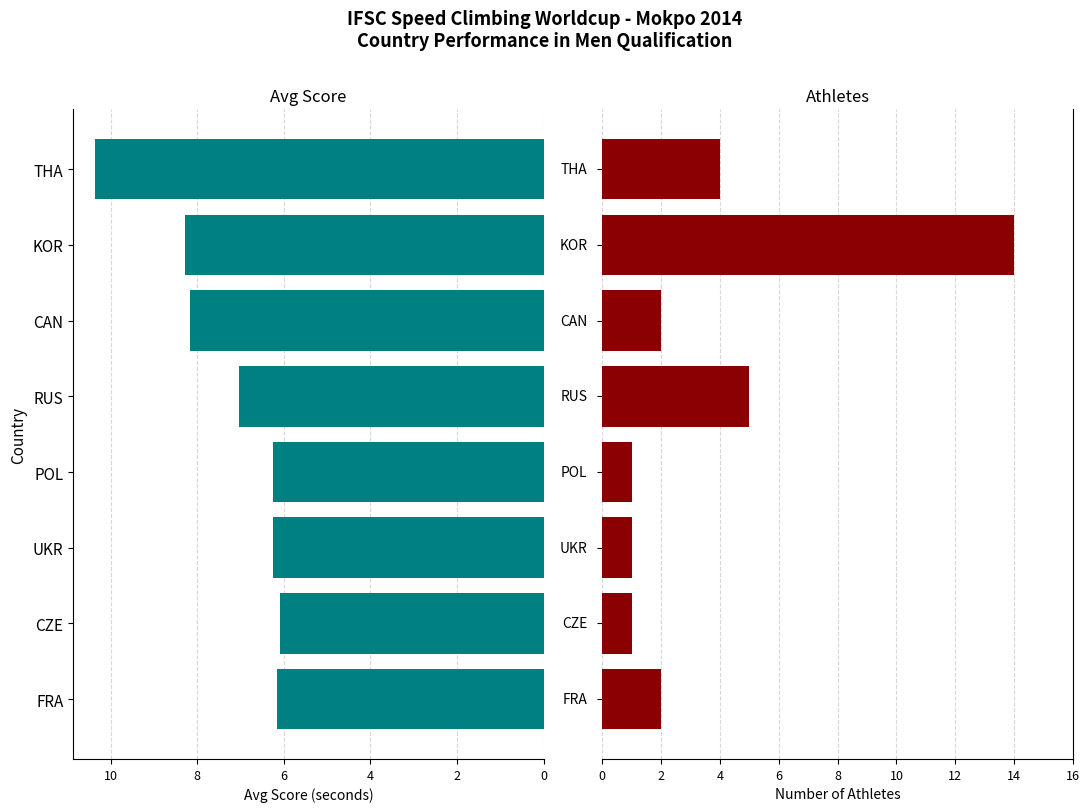

How many categories are shown in the chart?

8